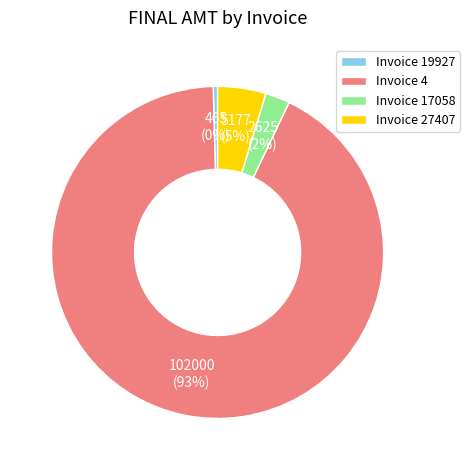

How many segments does this pie chart have?

4